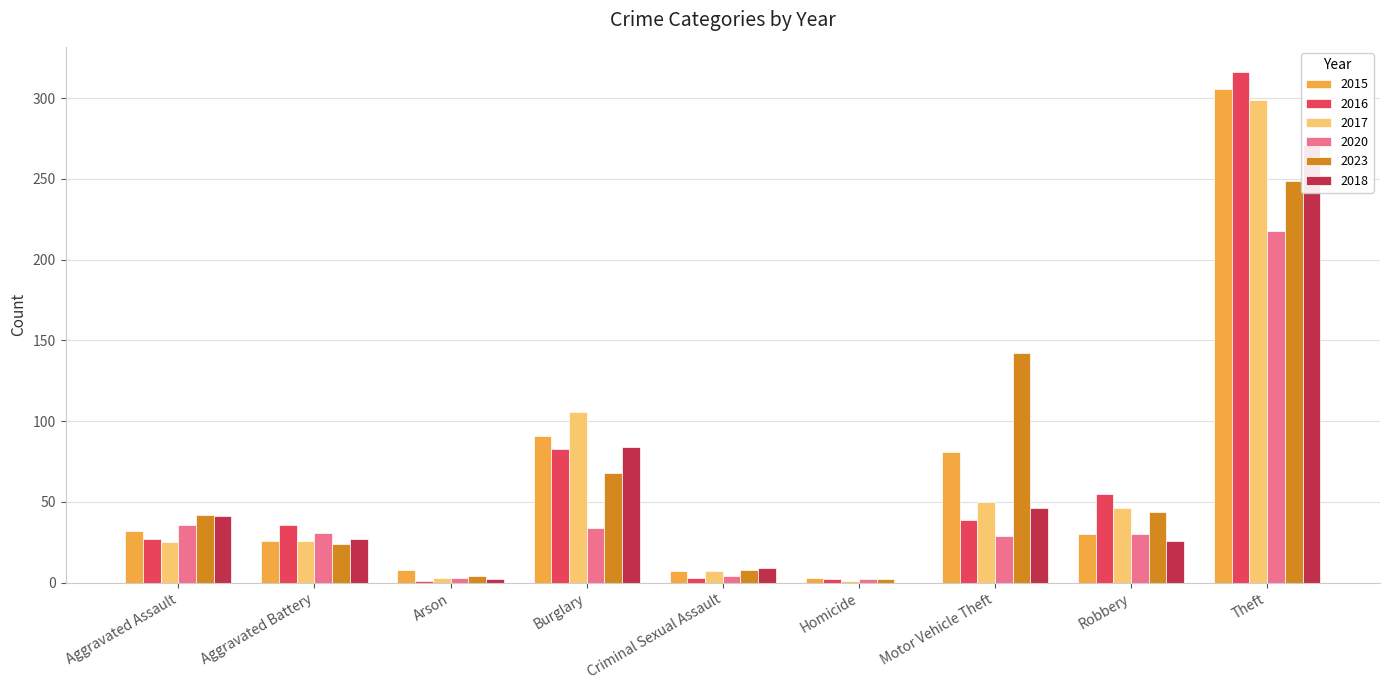

List the series in order of their peak value, highest first.

2016, 2015, 2017, 2018, 2023, 2020